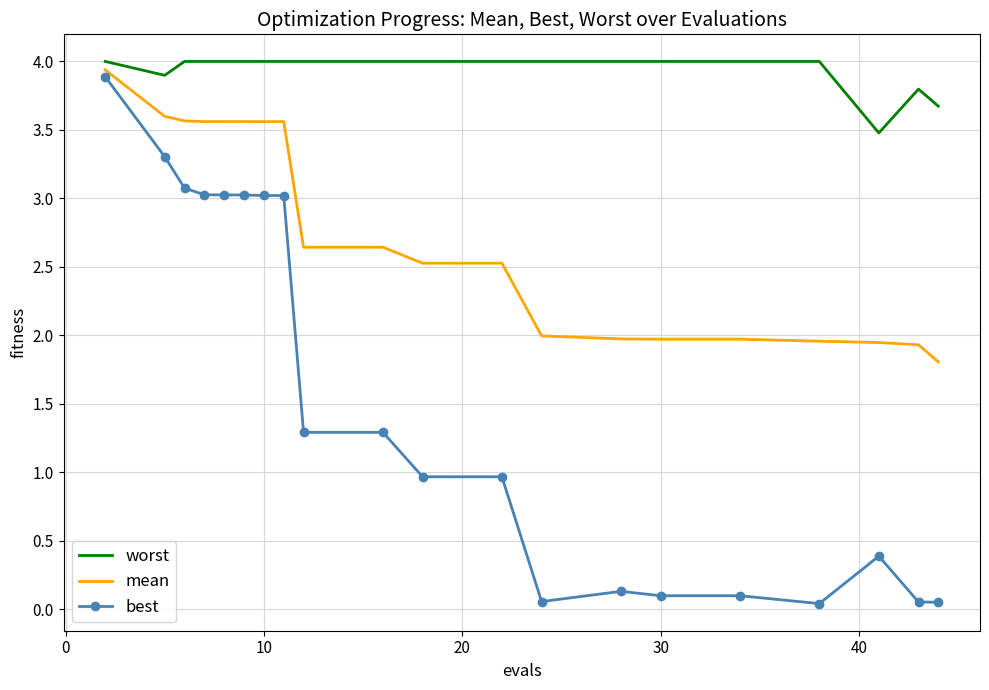

True or false: best and worst intersect in this chart.

False